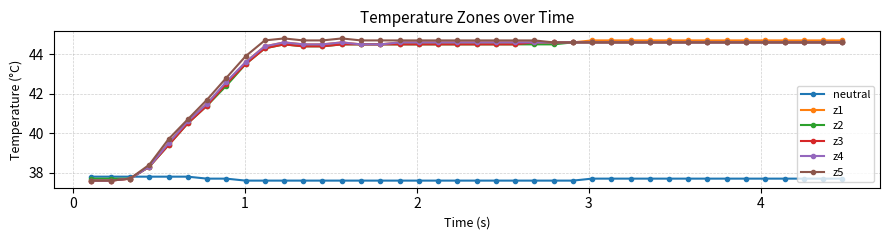

At how many categories does at least one series exceed 41?

34